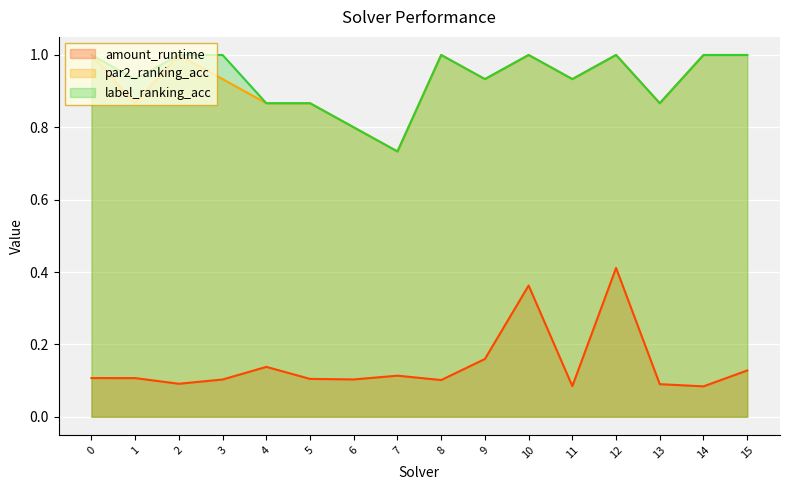

Is the value of amount_runtime at 7 greater than the value of par2_ranking_acc at 4?

No